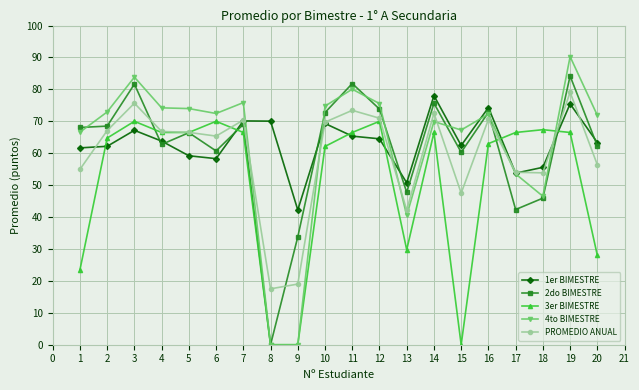

True or false: 4to BIMESTRE has a value of 41.4 at 15.

False